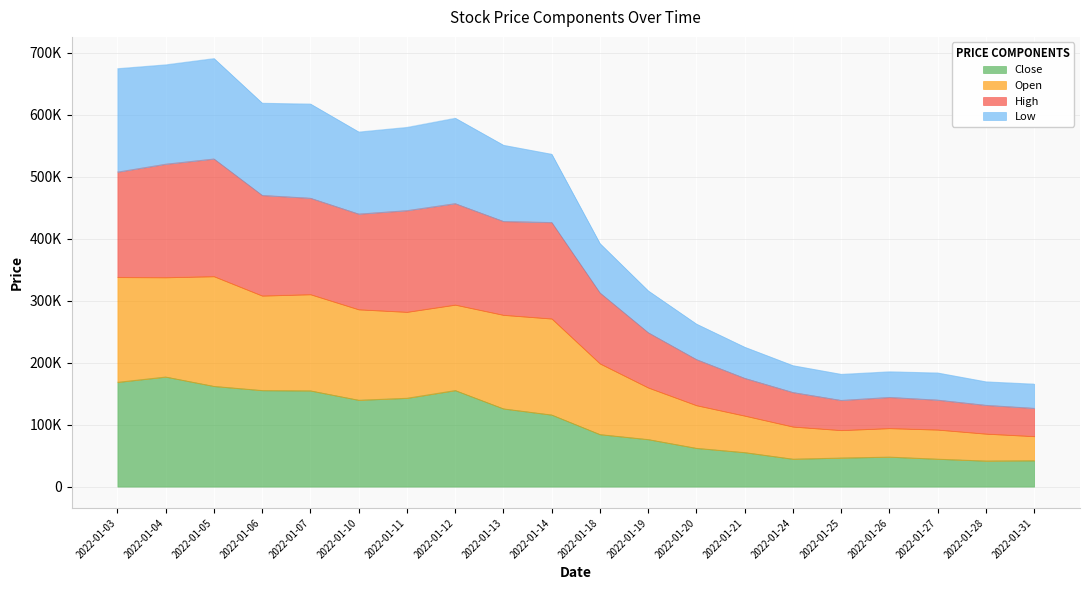

What are all the series names shown in the legend?

Close, Open, High, Low